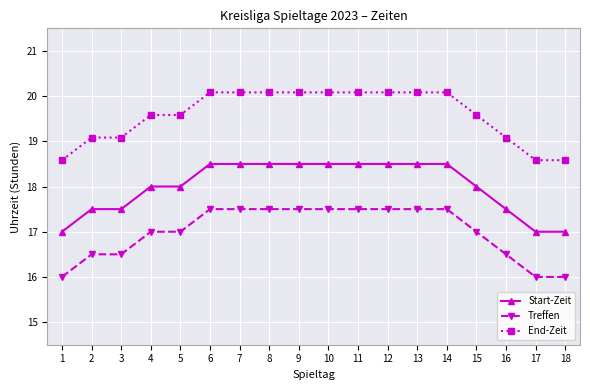

True or false: End-Zeit has a value of 10.2 at 16.

False